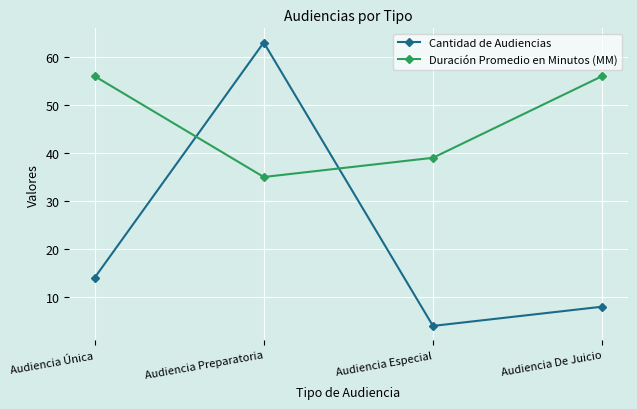

What is the difference between the Cantidad de Audiencias values at Audiencia Especial and Audiencia Preparatoria?

59